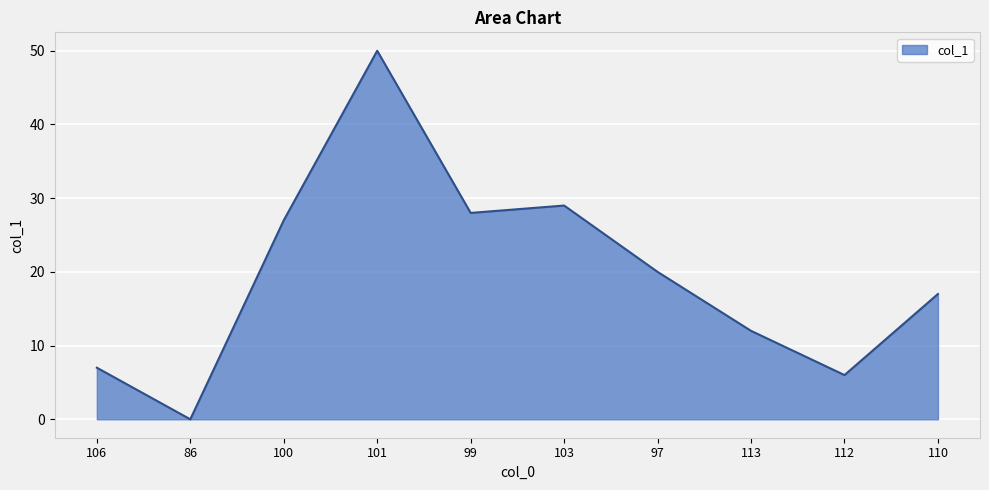

Does the chart have visible grid lines?

Yes